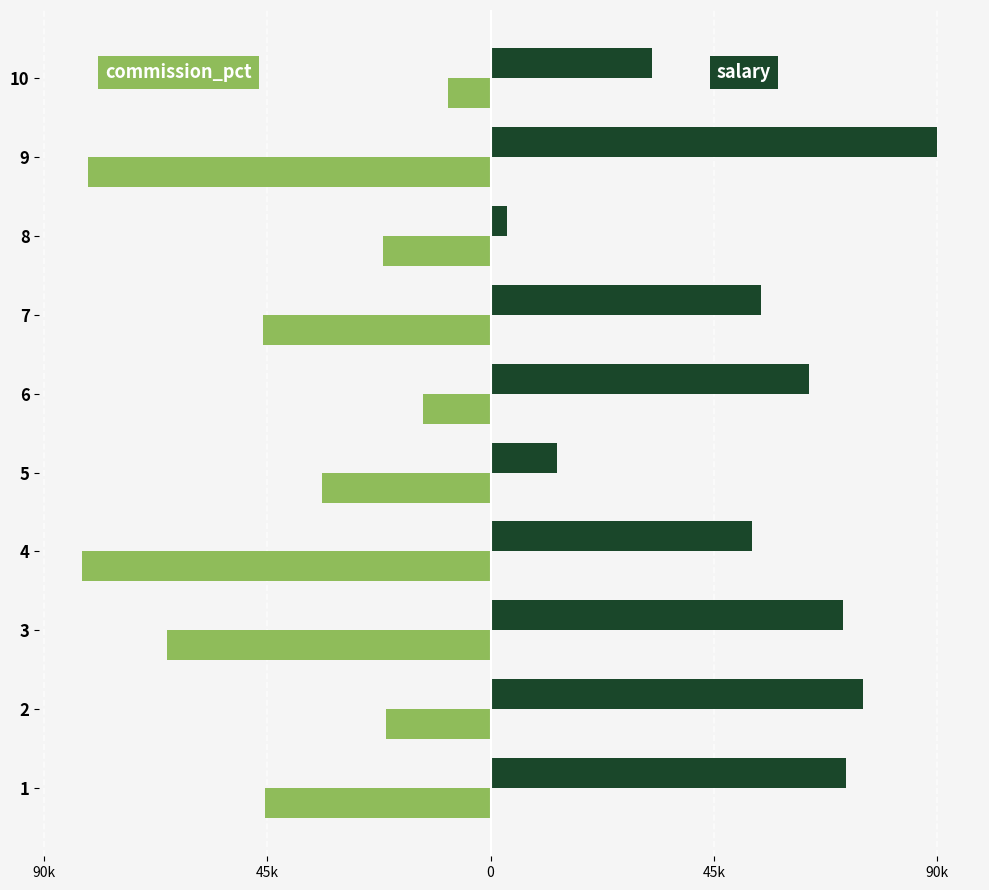

The value of commission_pct at 10 is -13824. True or false?

False